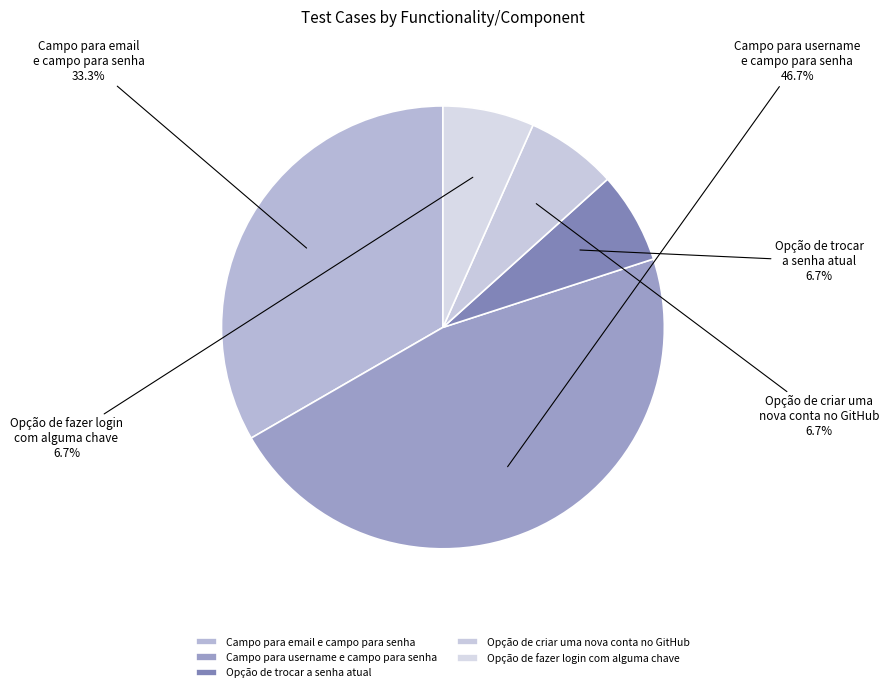

True or false: Campo para email e campo para senha accounts for 39% of the total.

False